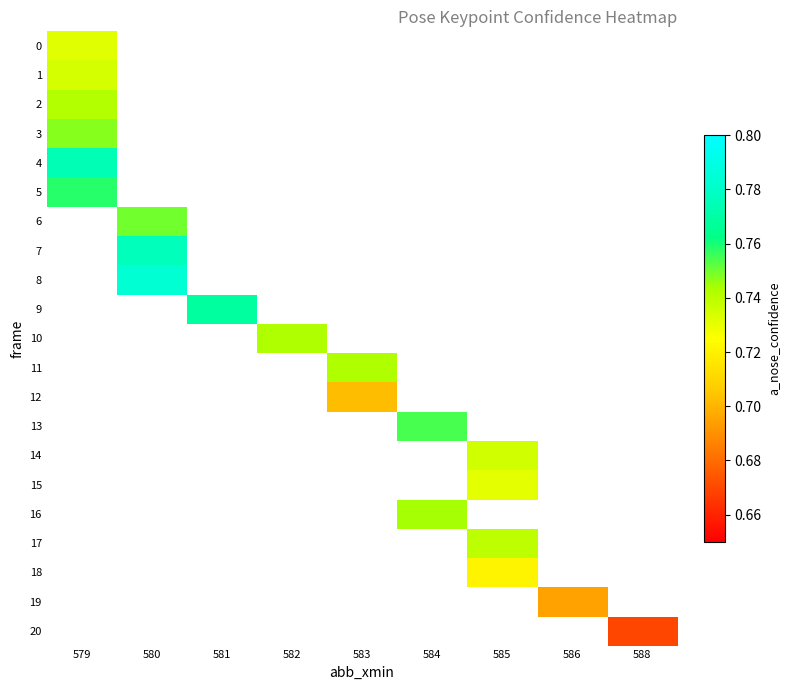

Rank the series by their maximum value, from highest to lowest.

row_8, row_7, row_4, row_9, row_5, row_13, row_6, row_3, row_16, row_11, row_10, row_2, row_17, row_14, row_1, row_0, row_15, row_18, row_12, row_19, row_20